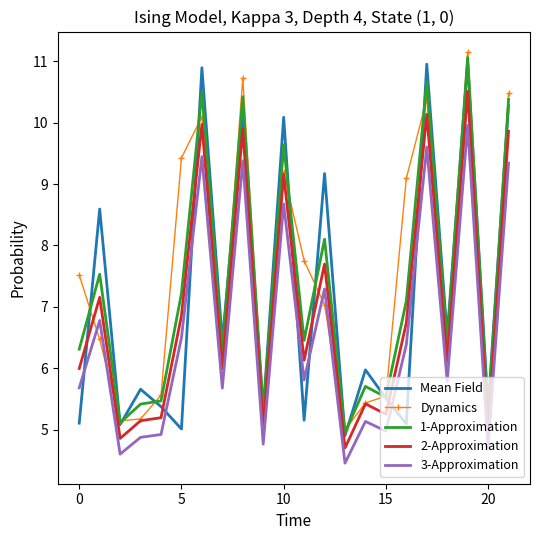

True or false: 3-Approximation and Mean Field cross at least once.

True